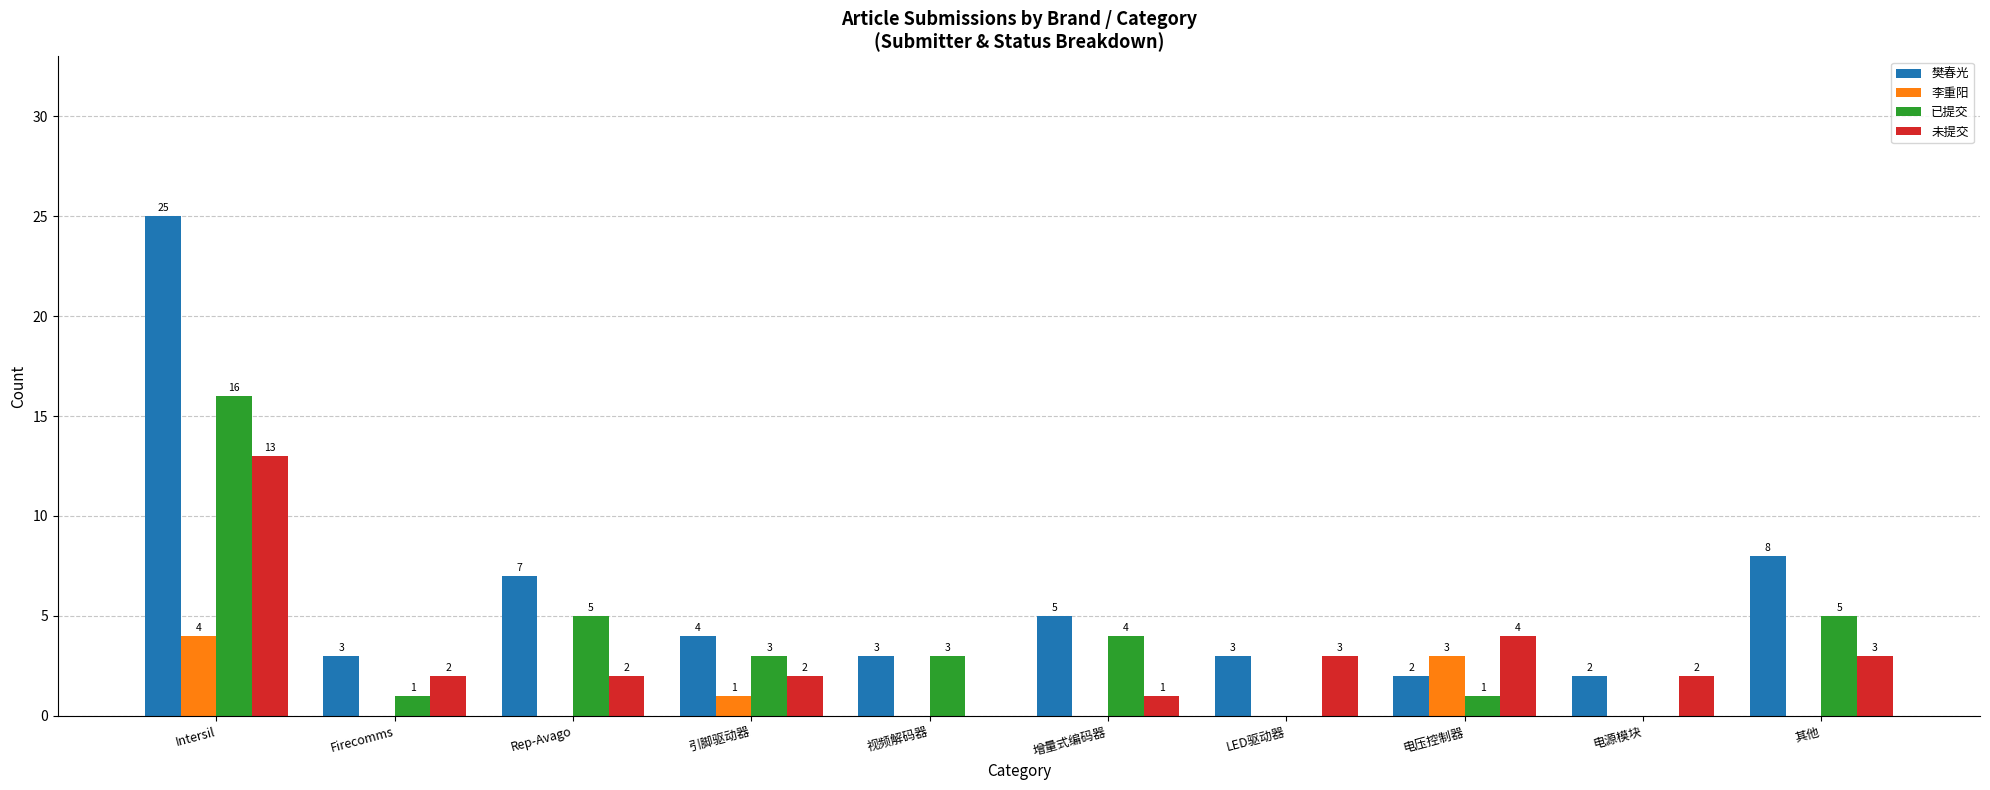

What is the total value across all series at 引脚驱动器?

10